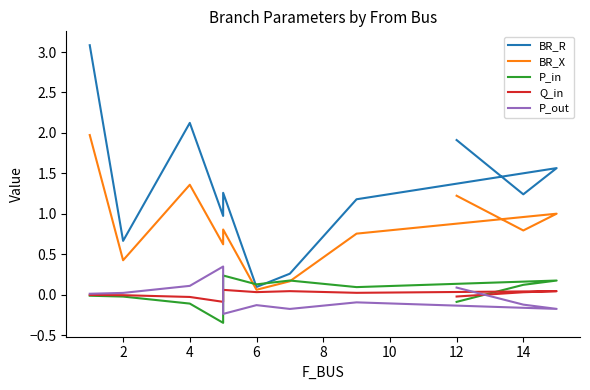

Reading right to left, what are all the values shown in this chart?

BR_R: 1.9	1.2	1.6	1.2	0.3	0.1	1.3	1.0	2.1	0.7	3.1
BR_X: 1.2	0.8	1.0	0.8	0.2	0.1	0.8	0.6	1.4	0.4	2.0
P_in: -0.1	0.1	0.2	0.1	0.2	0.1	0.2	-0.3	-0.1	-0.0	-0.0
Q_in: -0.0	0.0	0.0	0.0	0.0	0.0	0.1	-0.1	-0.0	-0.0	-0.0
P_out: 0.1	-0.1	-0.2	-0.1	-0.2	-0.1	-0.2	0.3	0.1	0.0	0.0